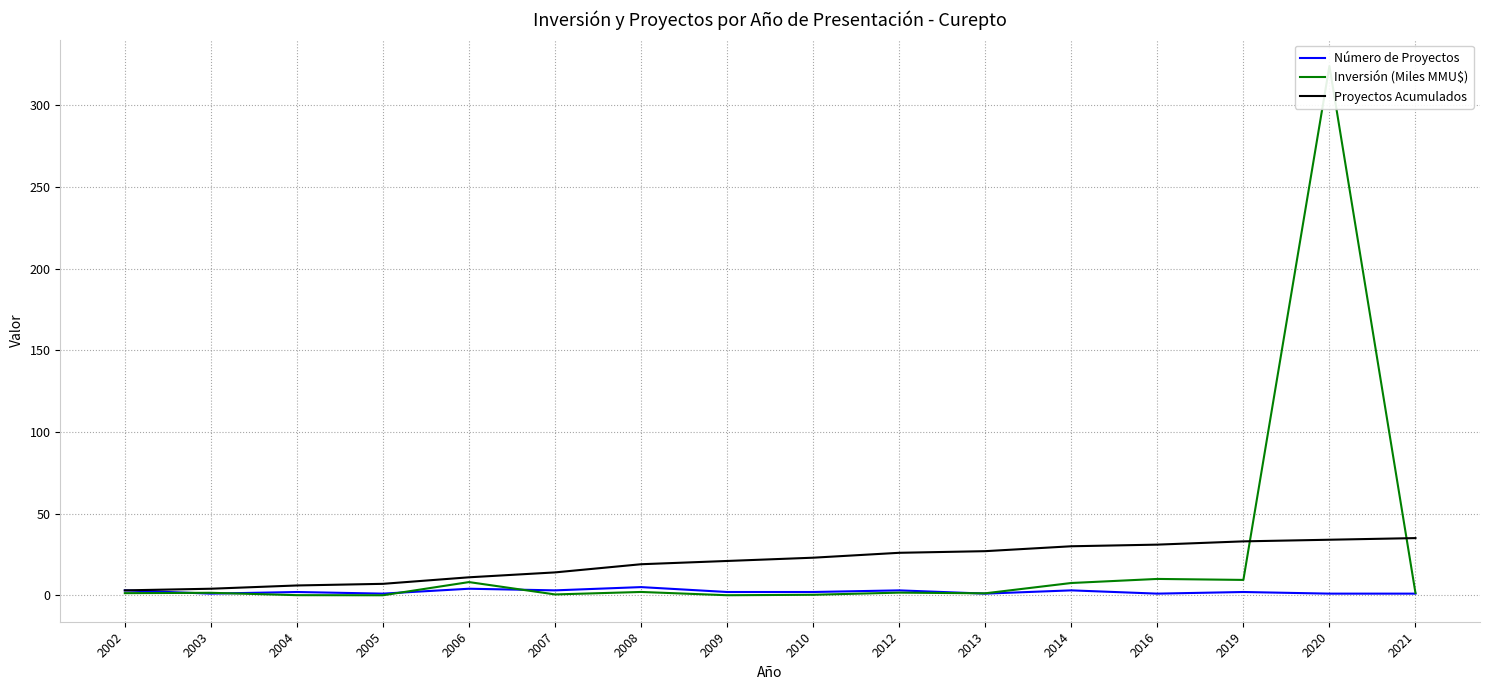

What is the maximum value for Número de Proyectos?

5